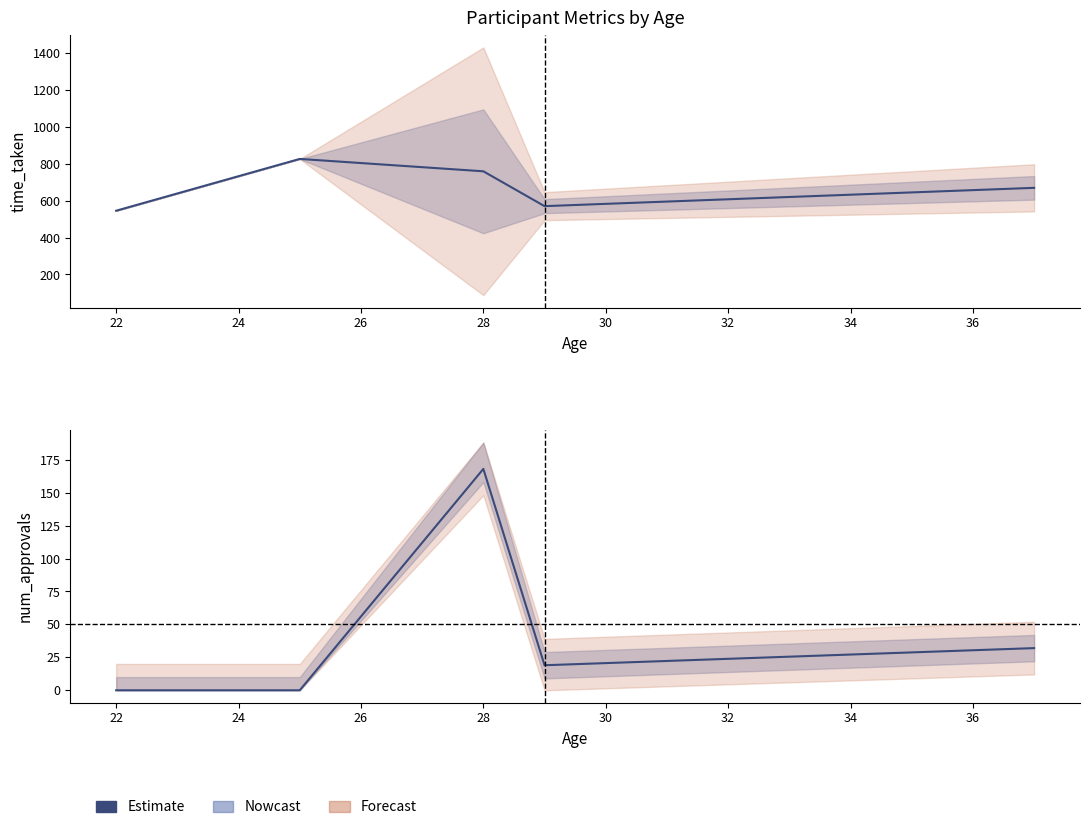

What is the difference between the maximum and minimum values in the num_approvals series?

168.0